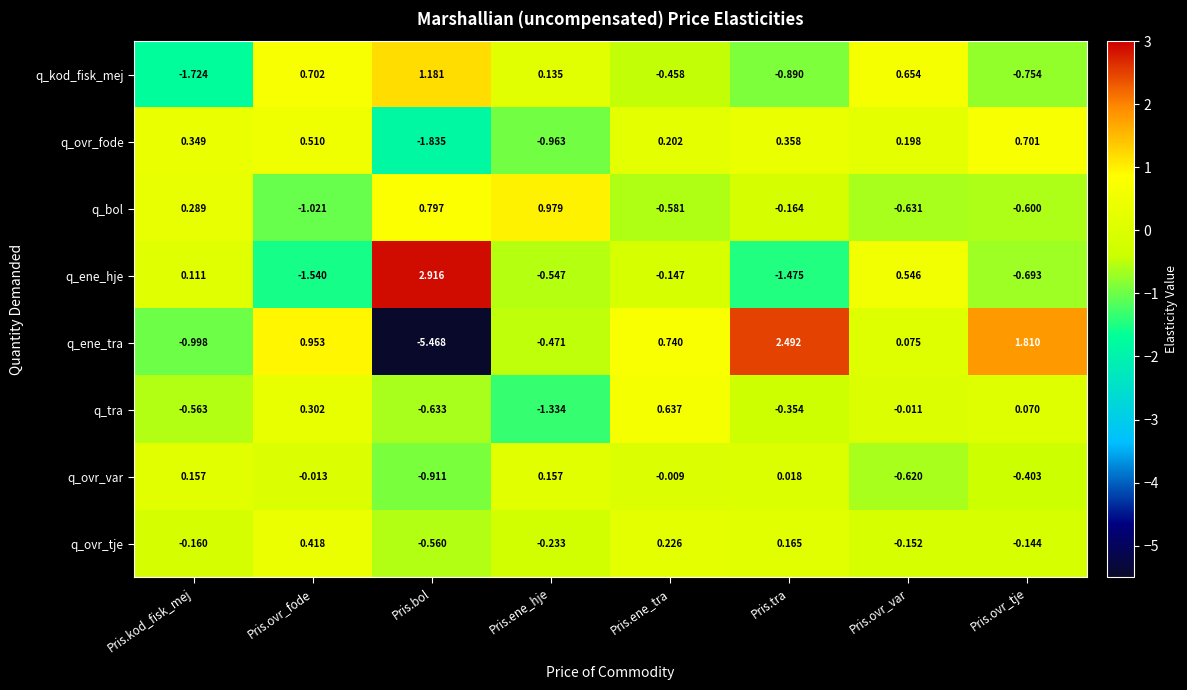

At which category is the sum across all series the highest?

Pris.ene_tra